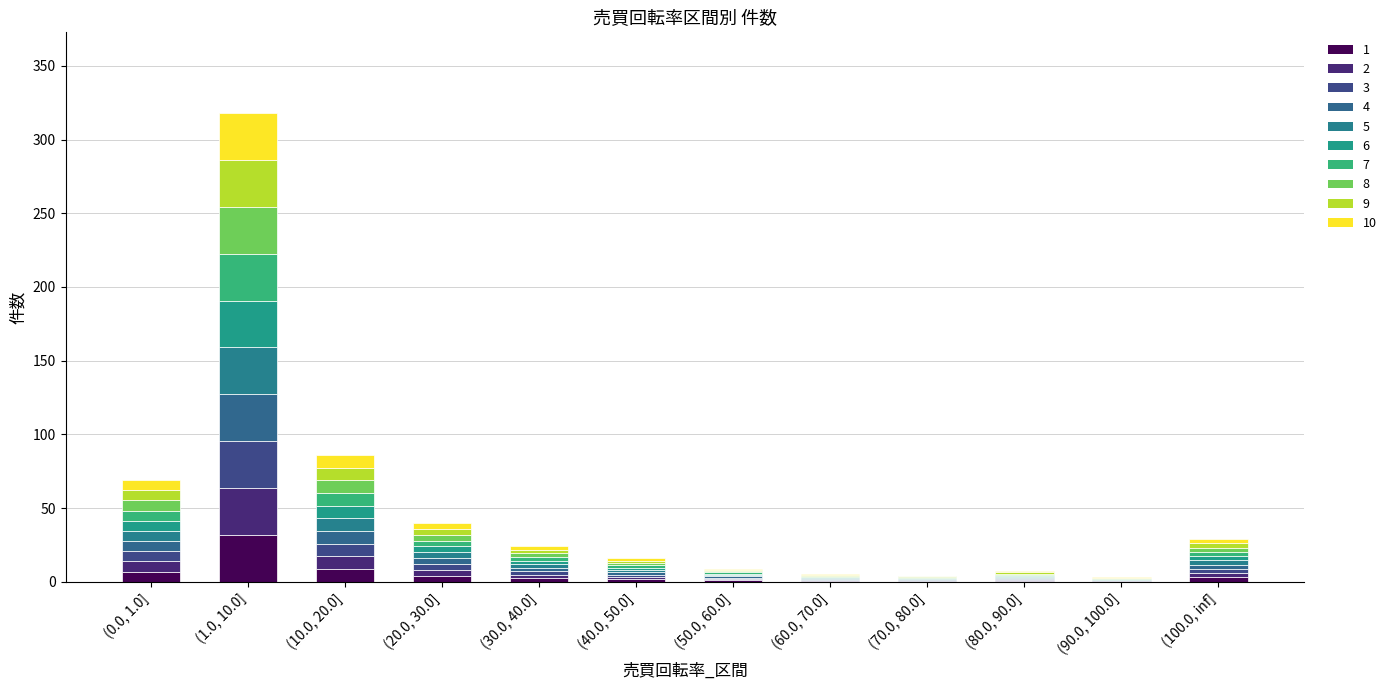

What is the spread (max minus min) of values at (80.0, 90.0]?

3